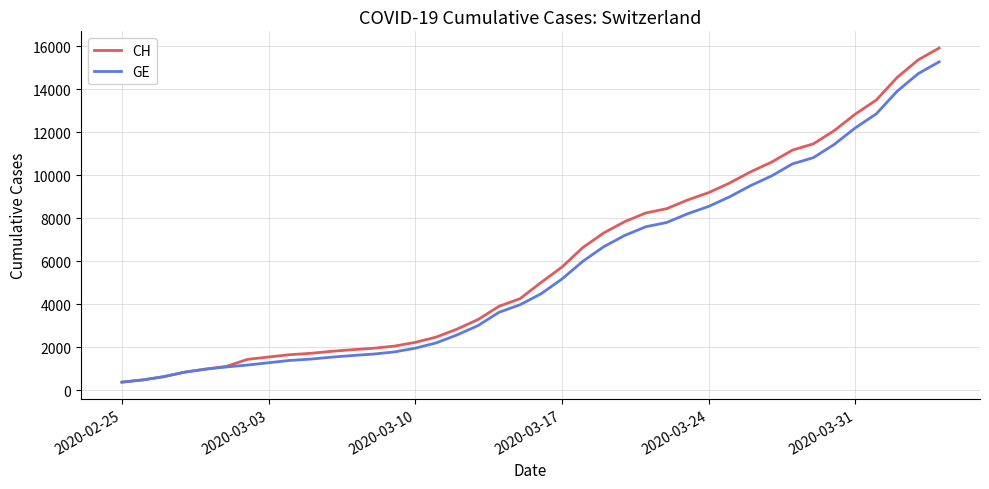

Which series has the widest spread of values?

CH